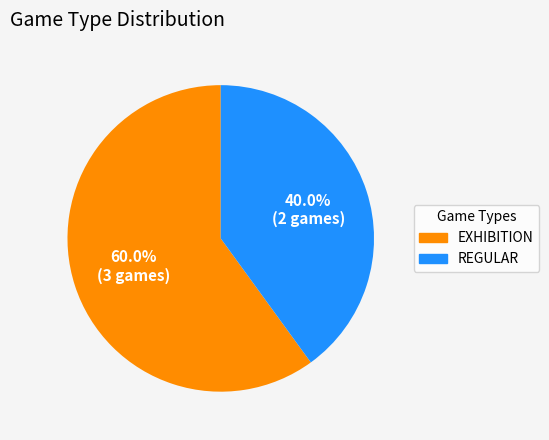

Does any single category account for the majority?

Yes